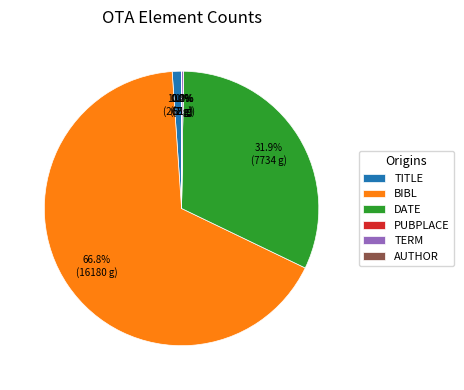

Between BIBL and TITLE, which is larger?

BIBL